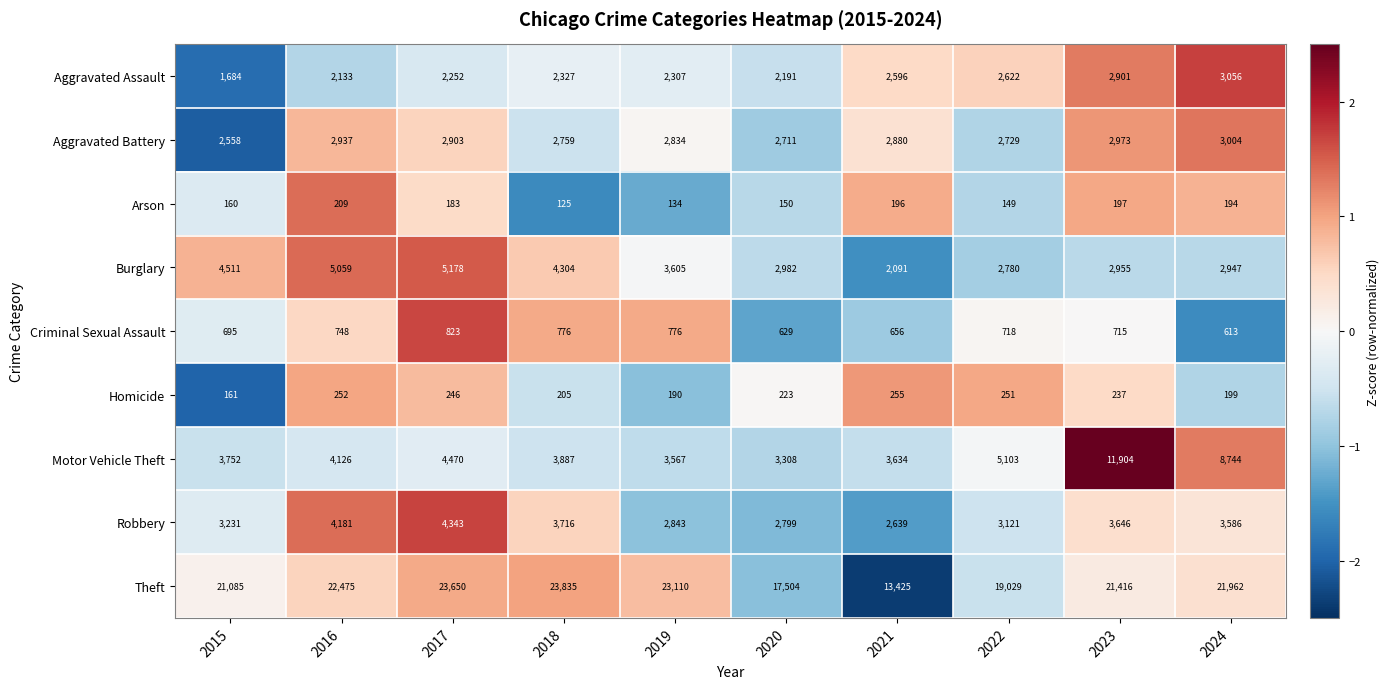

What is the difference between the Aggravated Battery values at 2022 and 2018?

30